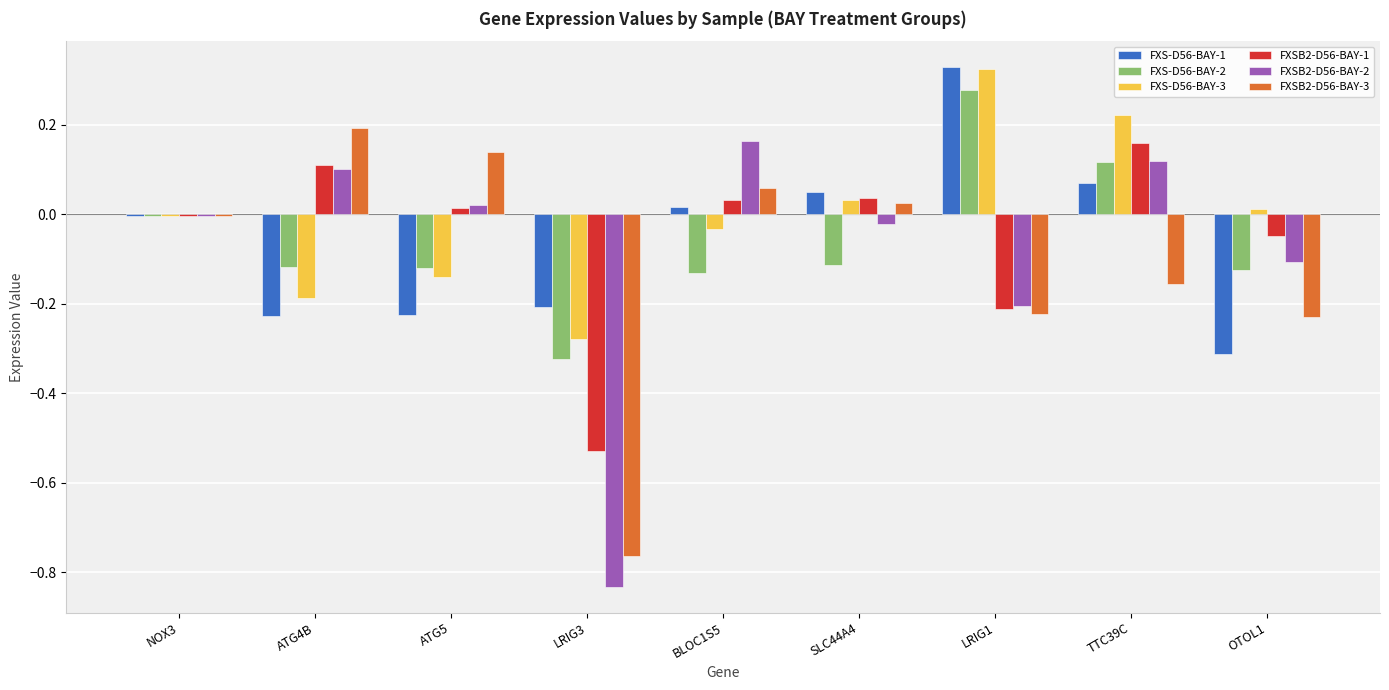

Between LRIG3 and TTC39C, which series saw the biggest shift?

FXSB2-D56-BAY-2